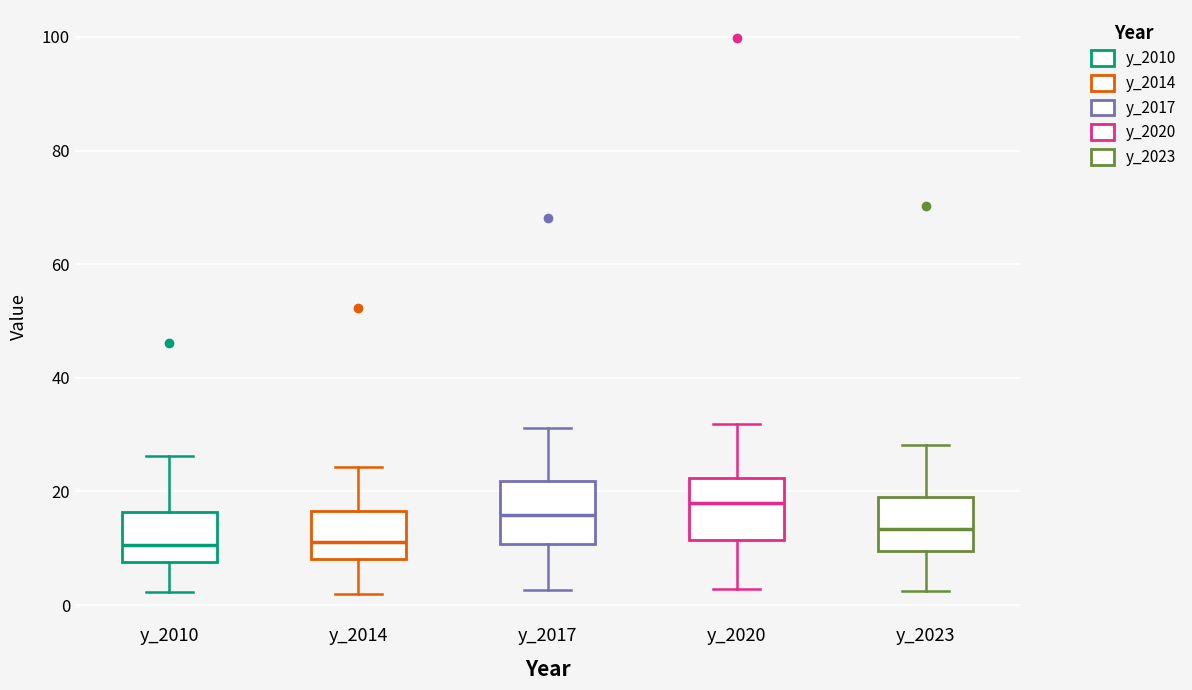

Where does the lower whisker of the box for y_2017 end on the y-axis? The values are not printed on the chart, so give them approximately, as read against the axis.

2